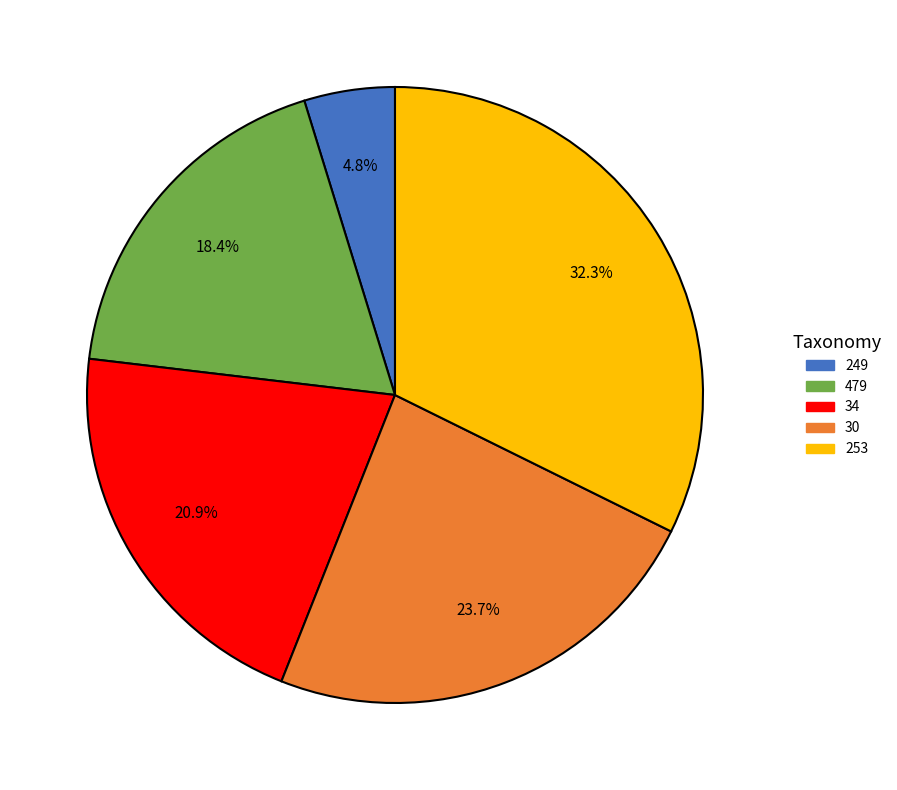

Approximately how many times larger is the value at 30 compared to 34?

1.1